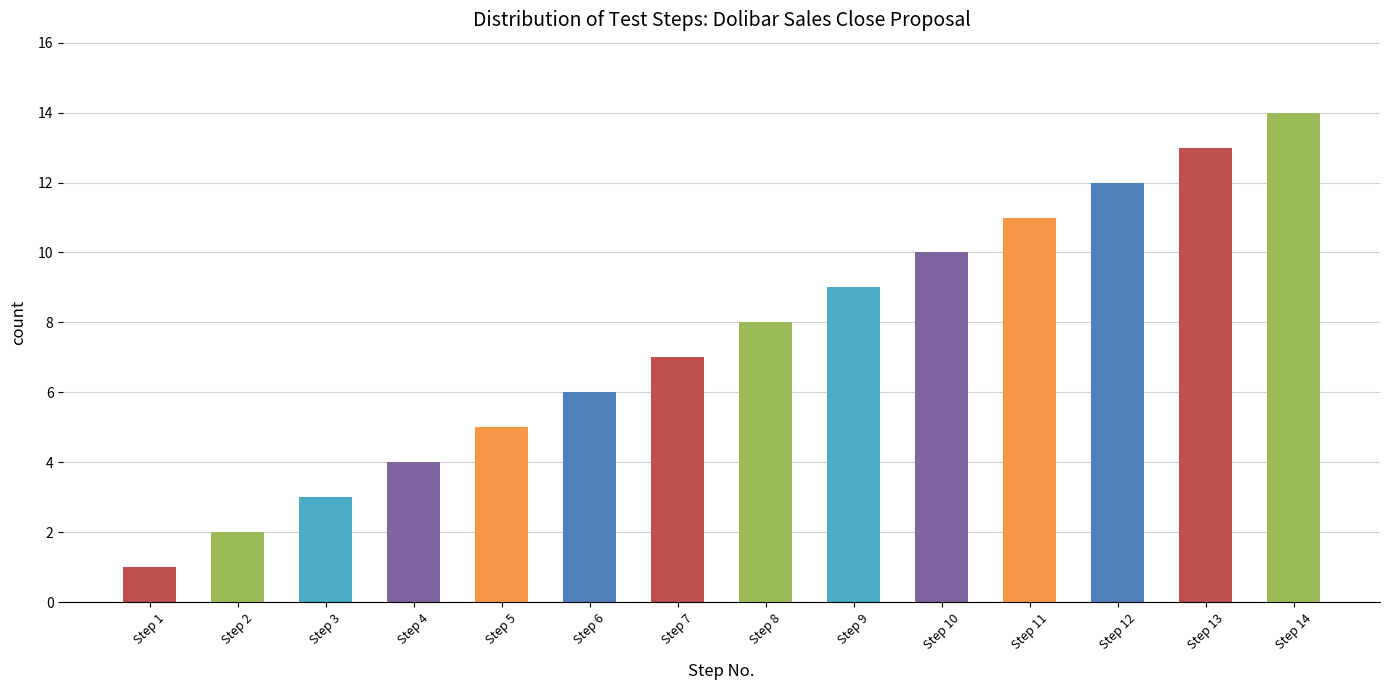

Is it true that the value at Step 11 is 19?

False